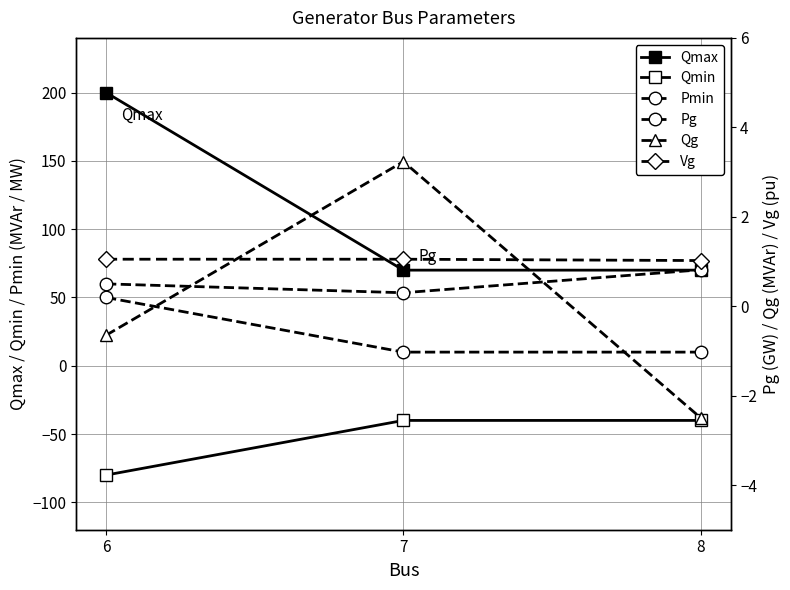

What is the maximum value for Pmin?

50.0